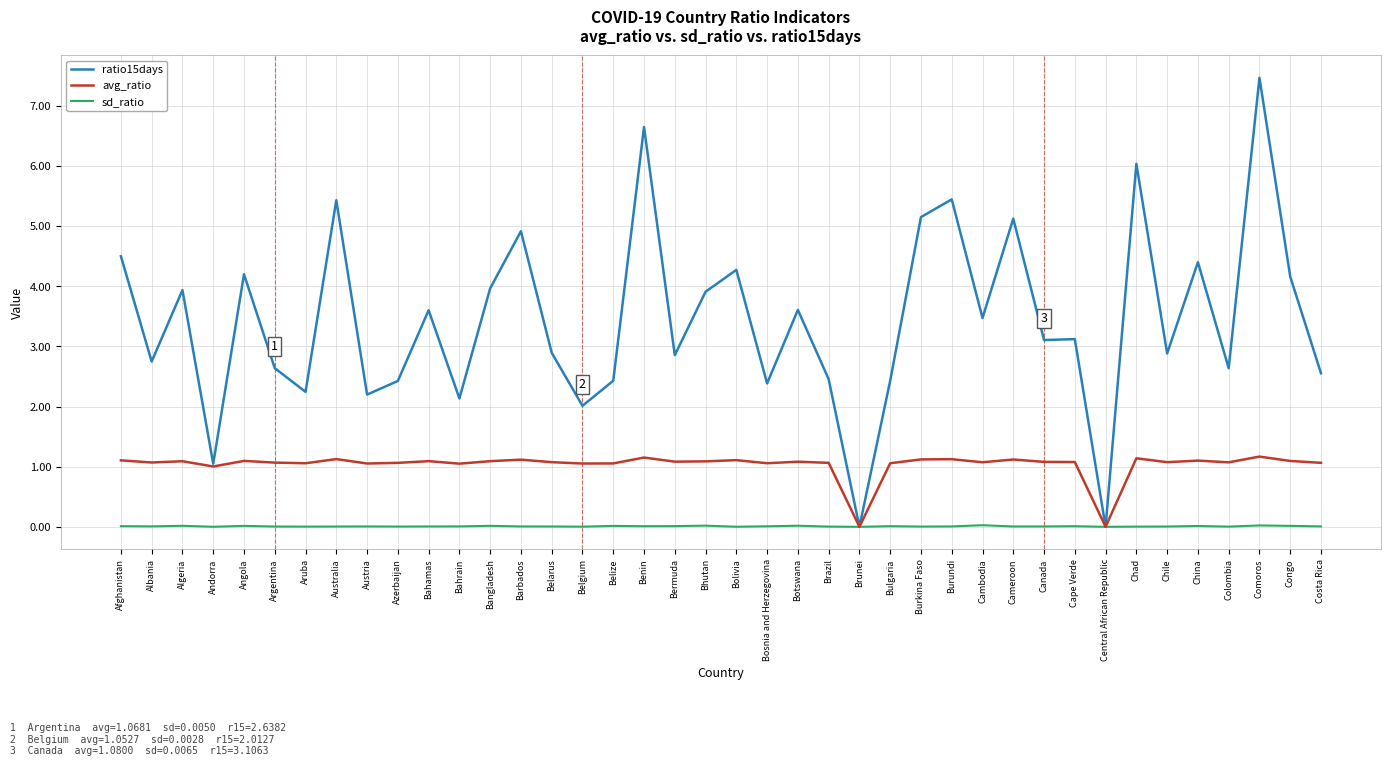

Which category has the highest value across all series?

Comoros